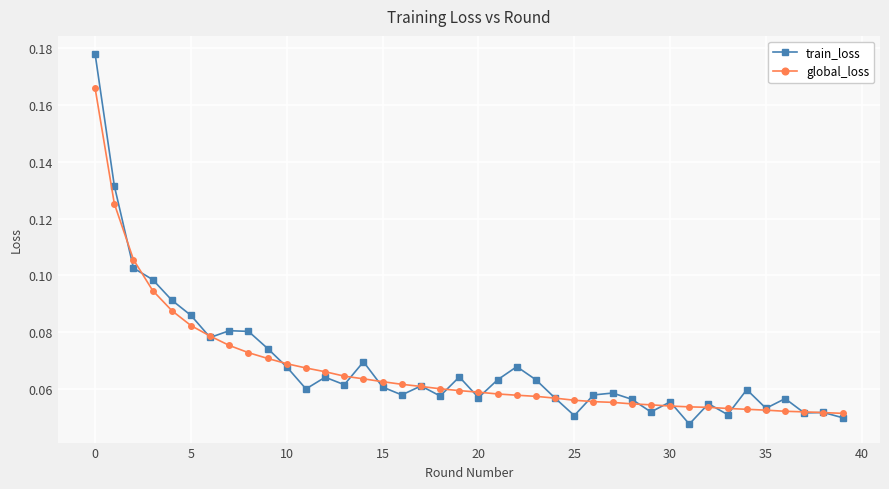

List the series in order of their peak value, highest first.

train_loss, global_loss